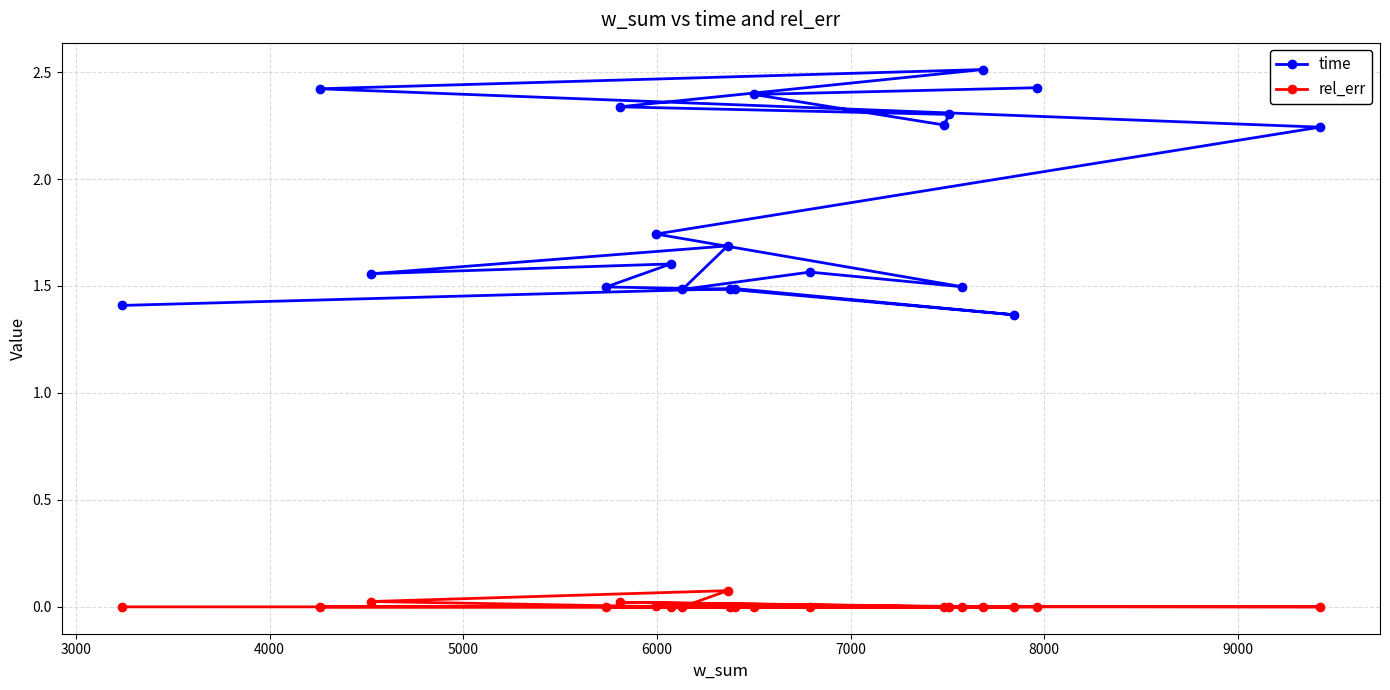

Which series has the largest total across all categories?

time